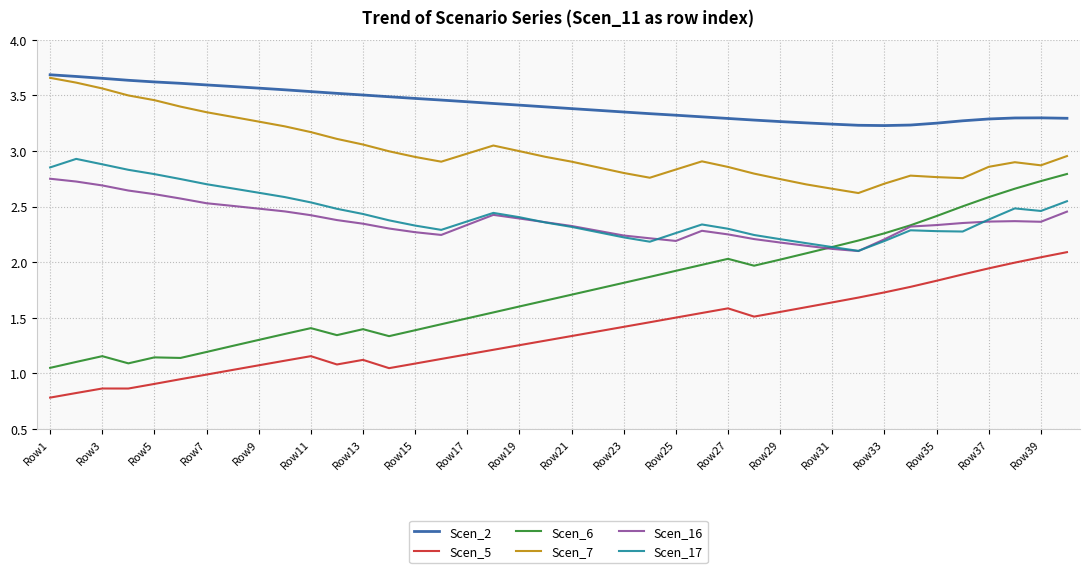

True or false: Scen_7 and Scen_17 intersect in this chart.

False